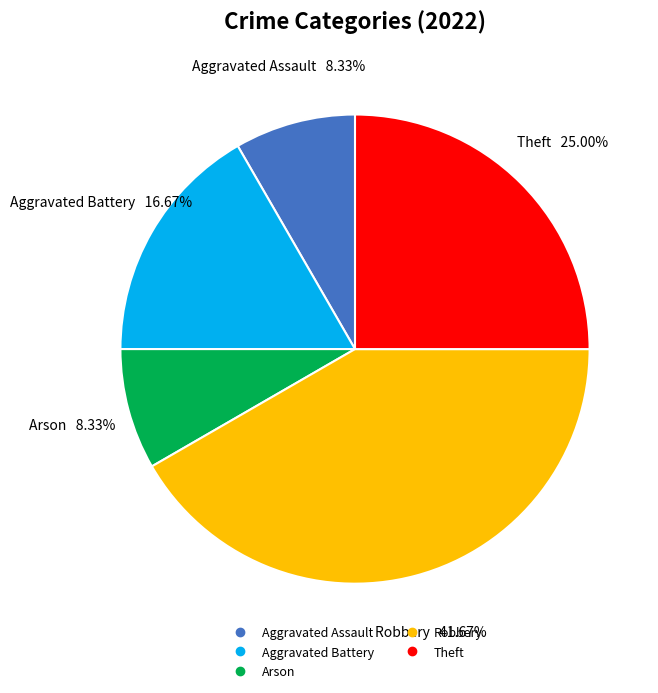

The Robbery slice represents 42% of the pie. True or false?

True